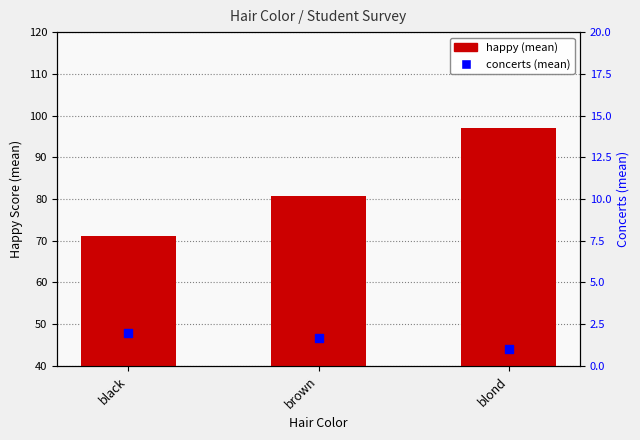

Is the value of concerts (mean) at black greater than the value of happy (mean) at black?

No